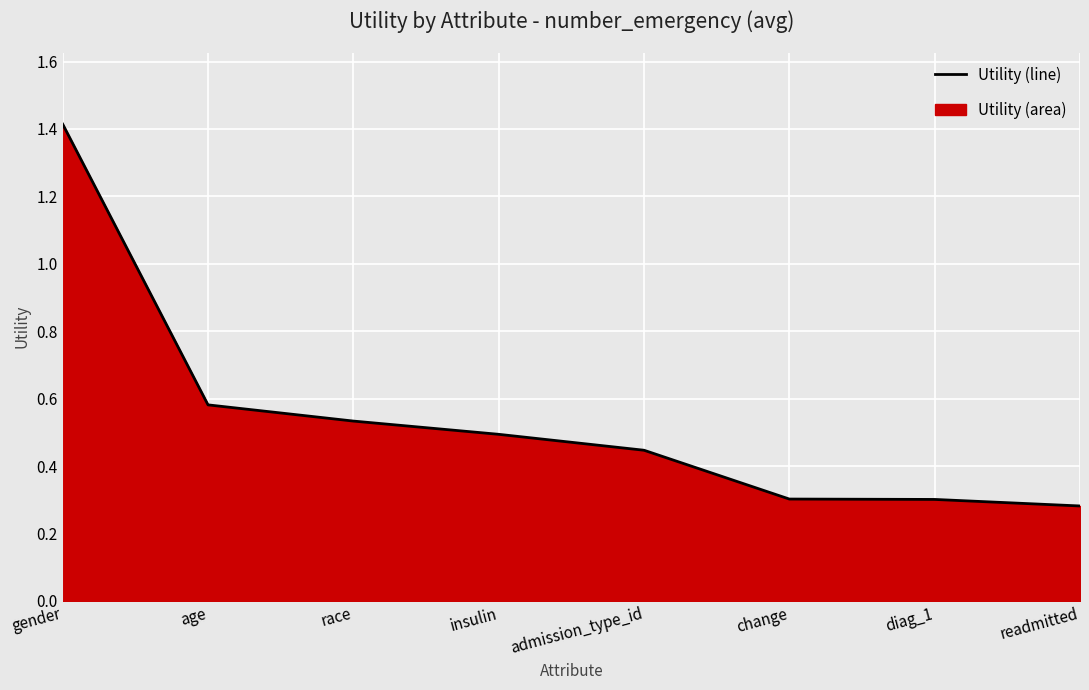

Reading left to right, list all the values displayed in this chart.

gender=1.4	age=0.6	race=0.5	insulin=0.5	admission_type_id=0.4	change=0.3	diag_1=0.3	readmitted=0.3